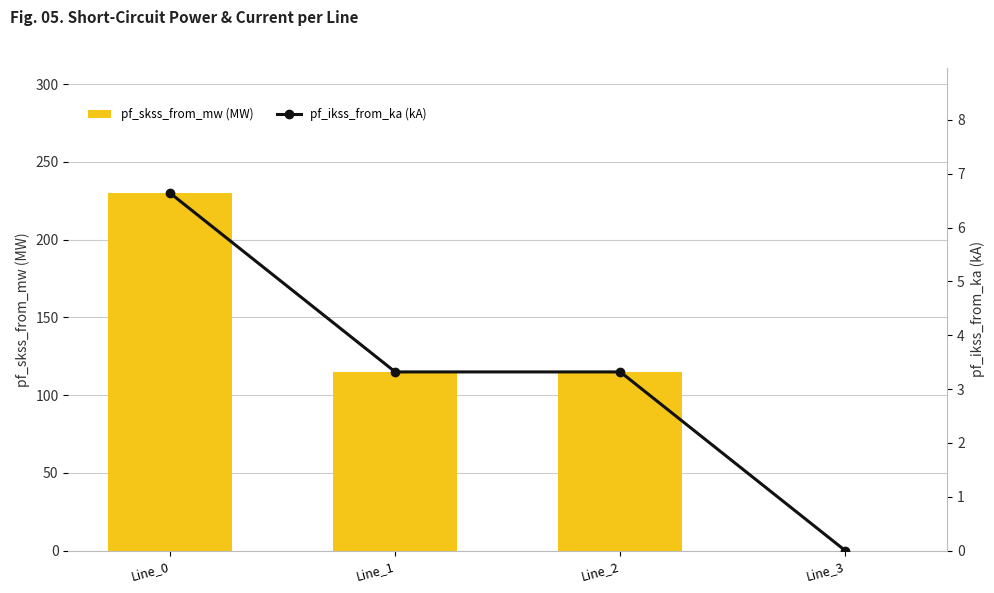

At which label does pf_ikss_from_ka (kA) first exceed 3?

Line_0